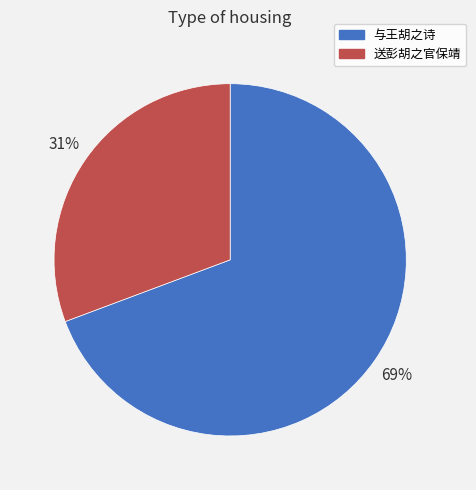

To the nearest percent, what is the average slice percentage?

50%